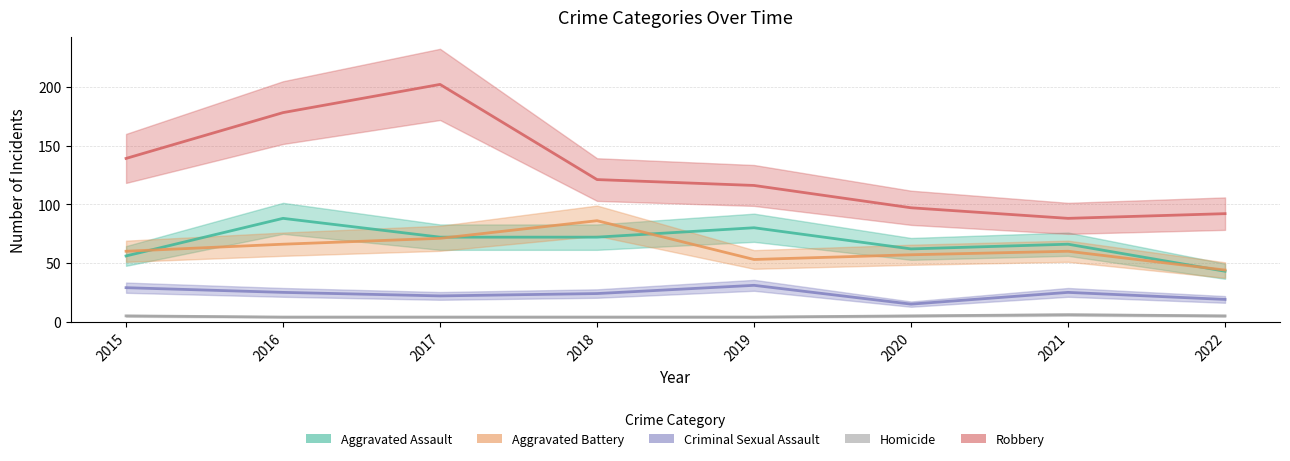

Reading right to left, extract all data points from this chart.

Aggravated Assault: 43	66	62	80	72	72	88	56
Aggravated Battery: 44	60	57	53	86	71	66	60
Criminal Sexual Assault: 19	25	15	31	24	22	25	29
Homicide: 5	6	5	4	4	4	4	5
Robbery: 92	88	97	116	121	202	178	139